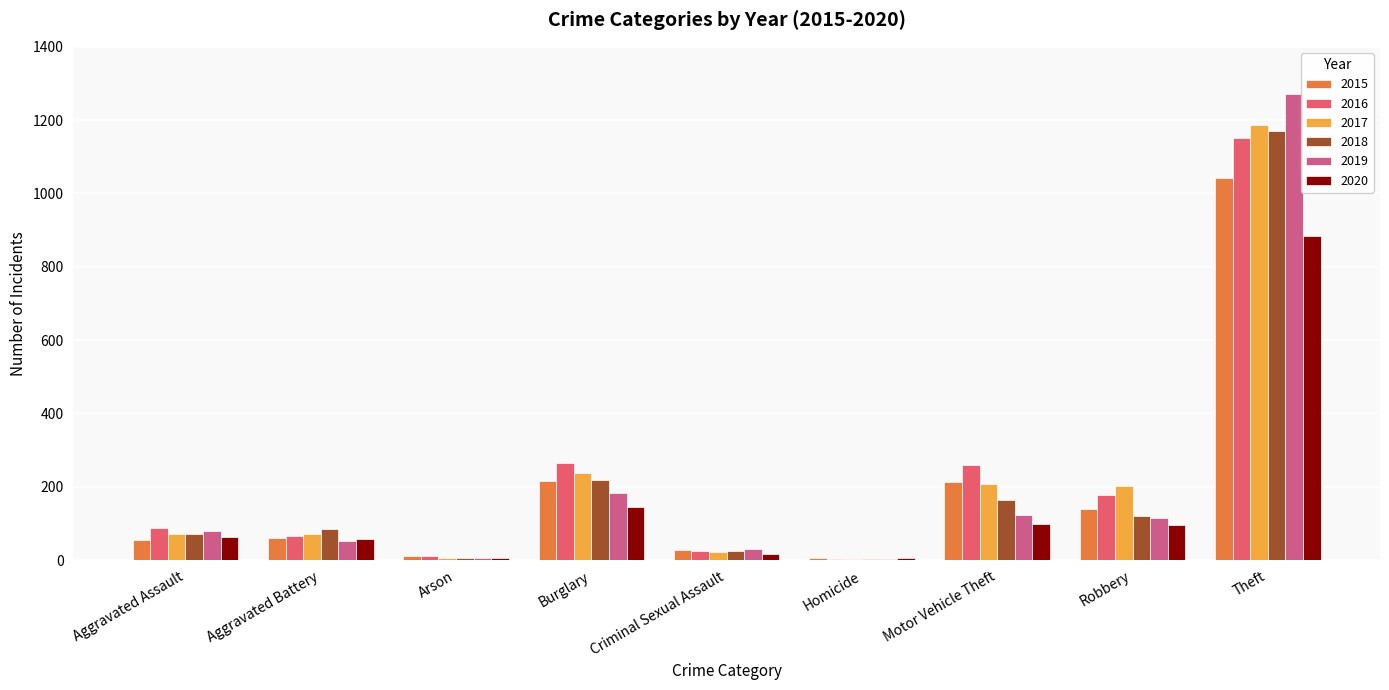

True or false: 2016 has a value of 259 at Motor Vehicle Theft.

True